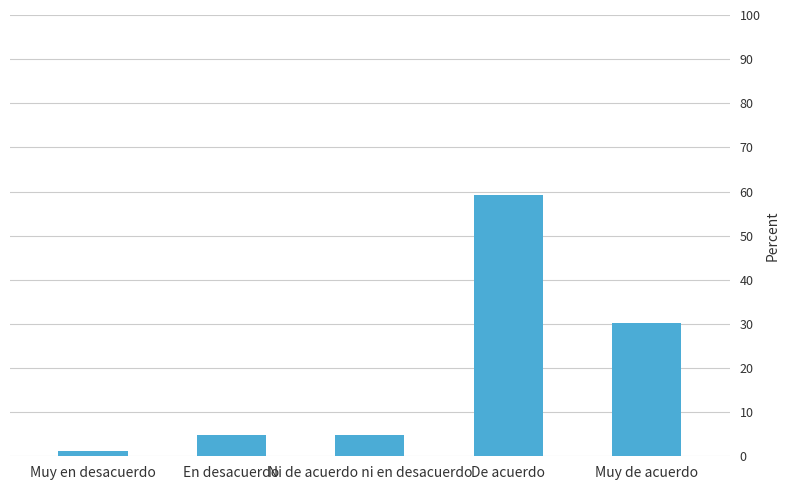

Are the bars horizontal?

No